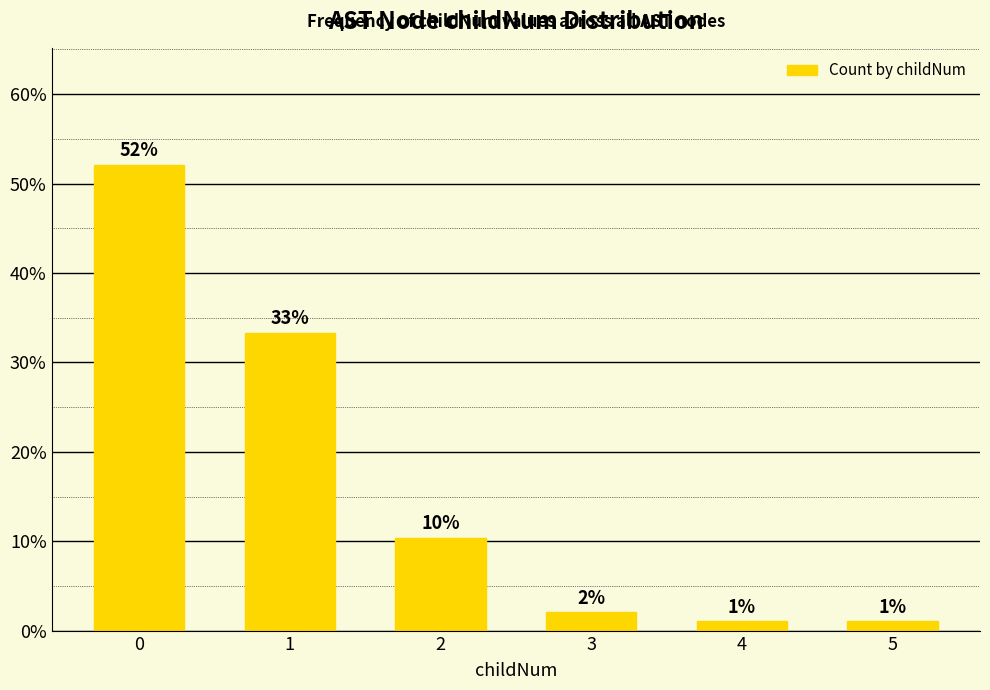

What is the minimum value shown in the chart?

1.0